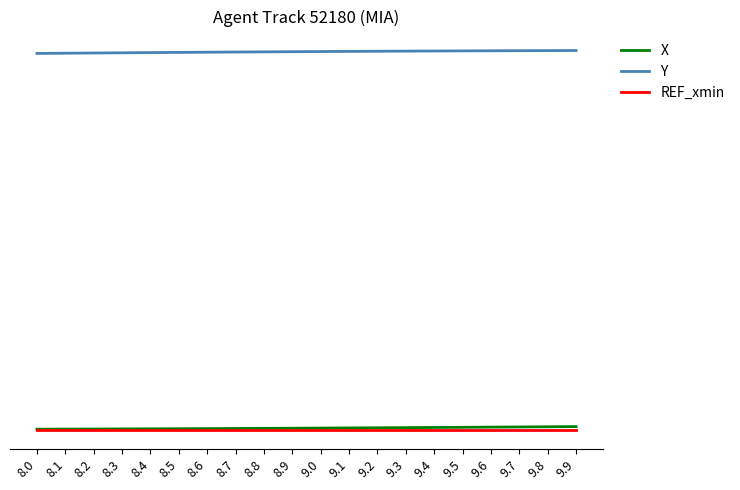

What is the maximum value shown in the chart?

1530.1